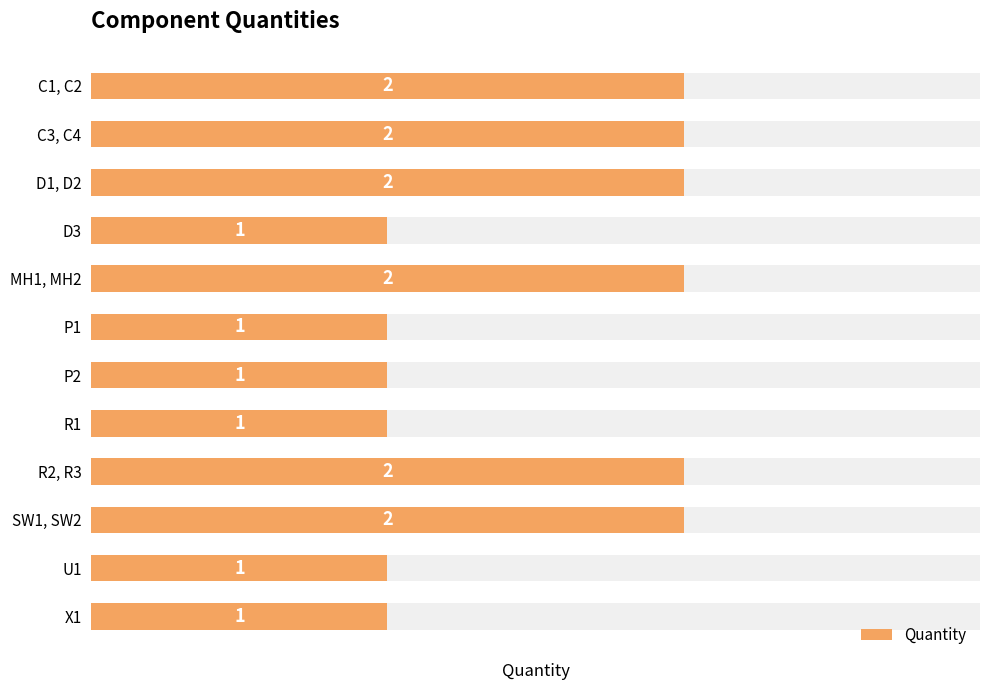

Reading left to right, transcribe all the data shown in this chart.

2	2	2	1	2	1	1	1	2	2	1	1